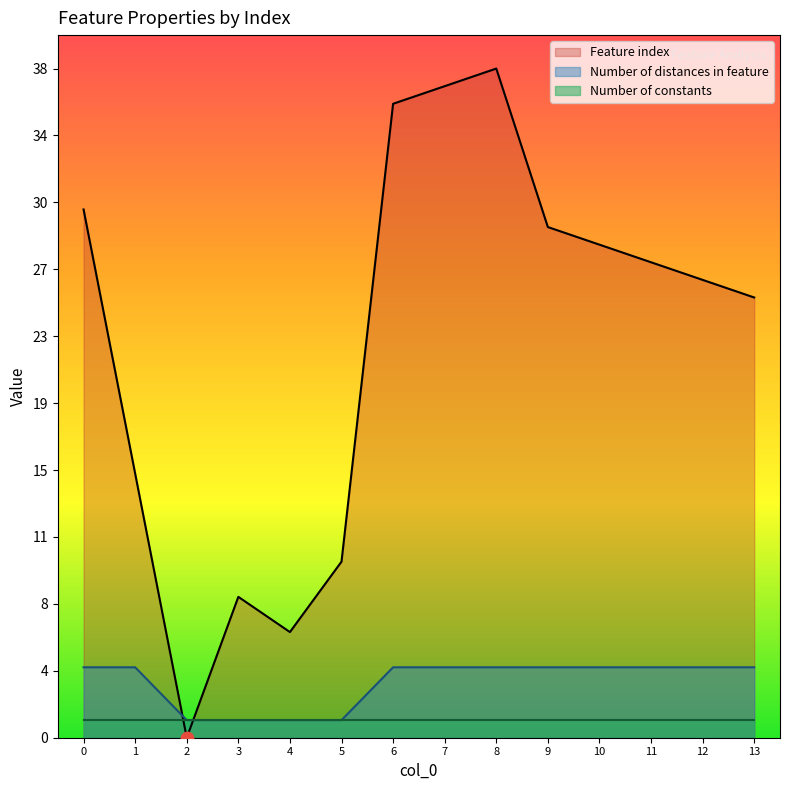

At which category is the sum across all series the highest?

8